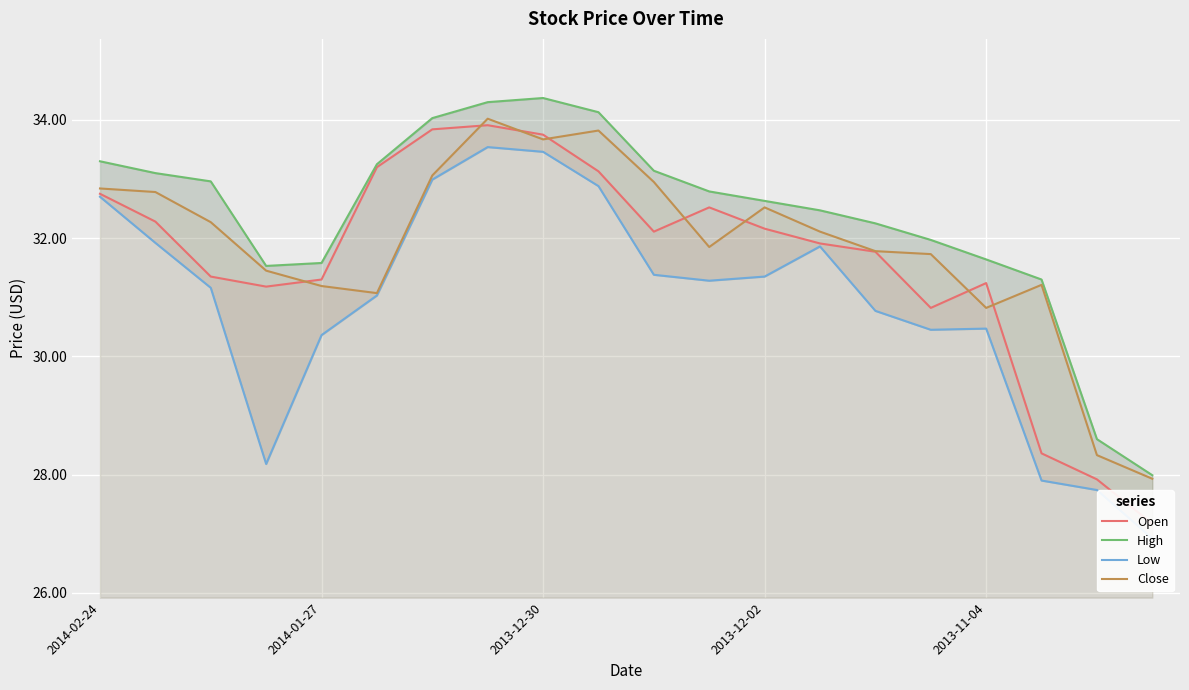

The Open series shows 46.8 at 14. True or false?

False